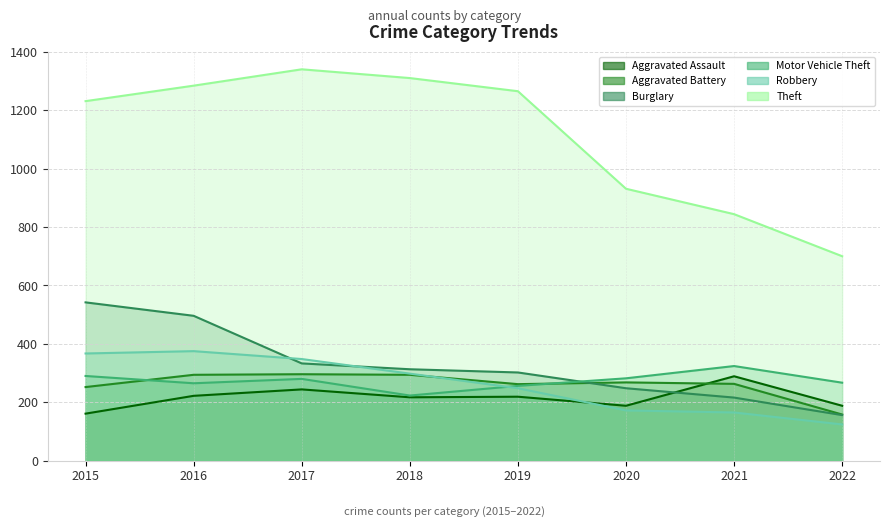

In Aggravated Assault, how many points are lower than both neighbors (excluding endpoints)?

2